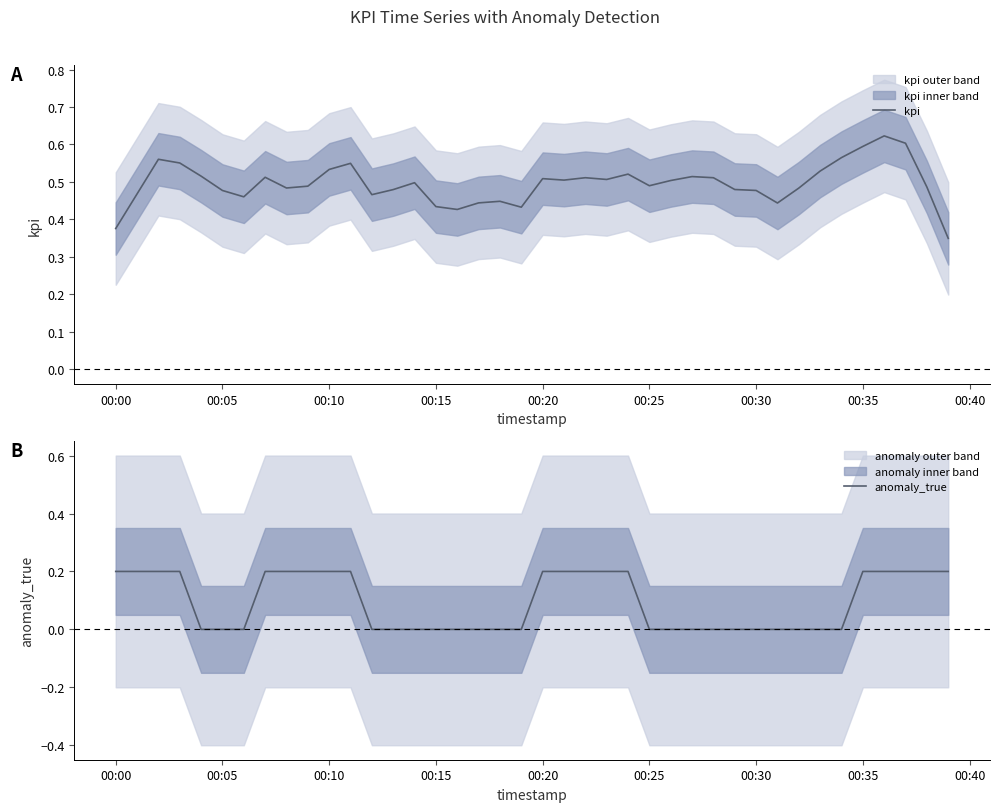

What is the difference between the maximum and second lowest values in the anomaly_true series?

0.2